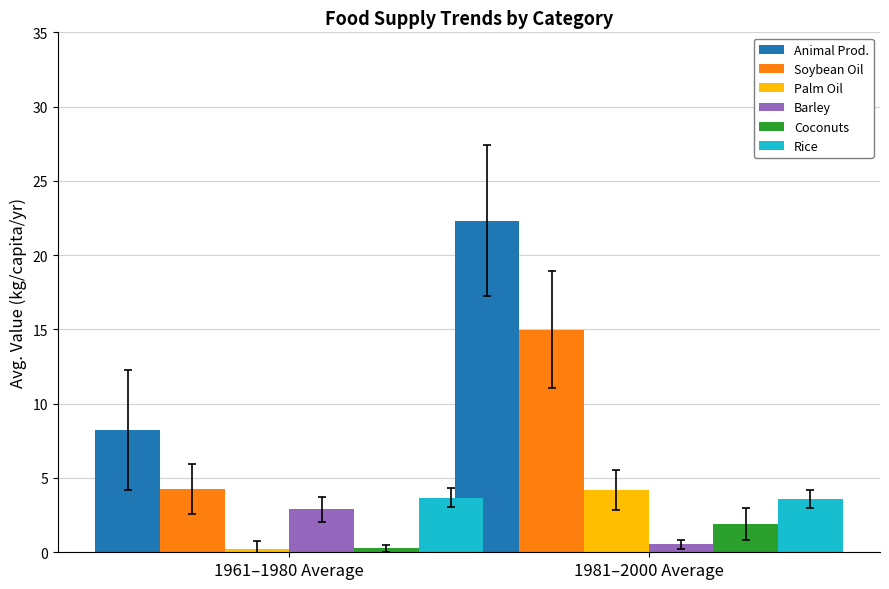

Is the value of Animal Prod. at 1981–2000 Average greater than the value of Palm Oil at 1981–2000 Average?

Yes